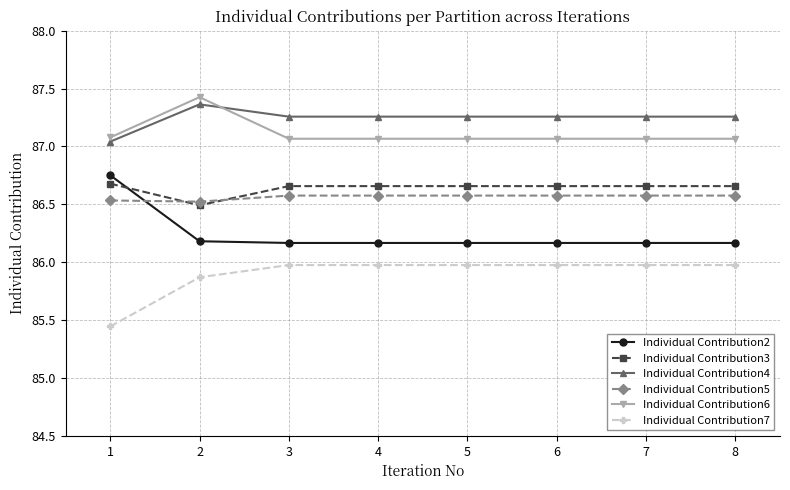

Where is Individual Contribution4 nearest to the value 87?

1